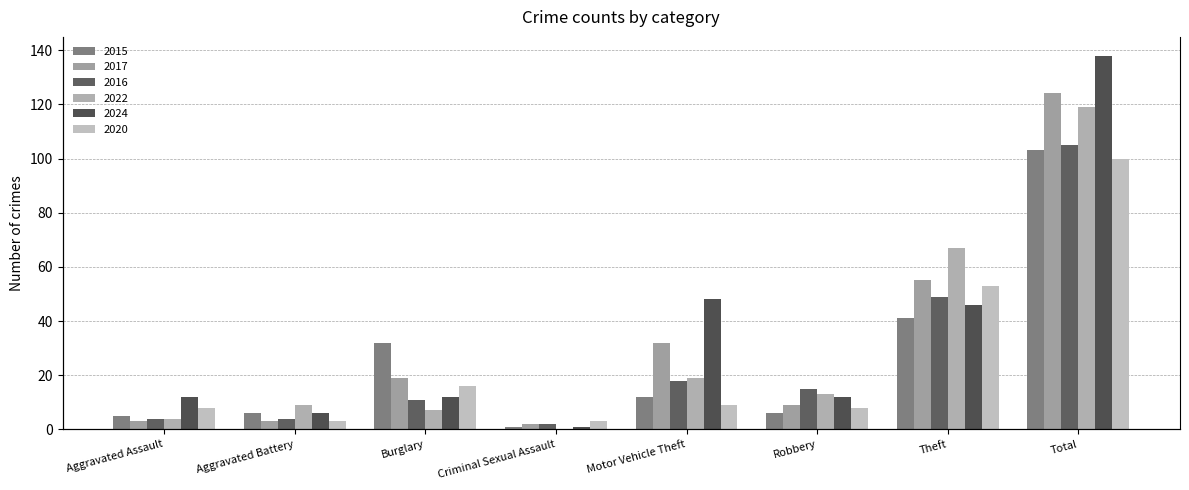

What is the label of the 1st bar from the right?

Total